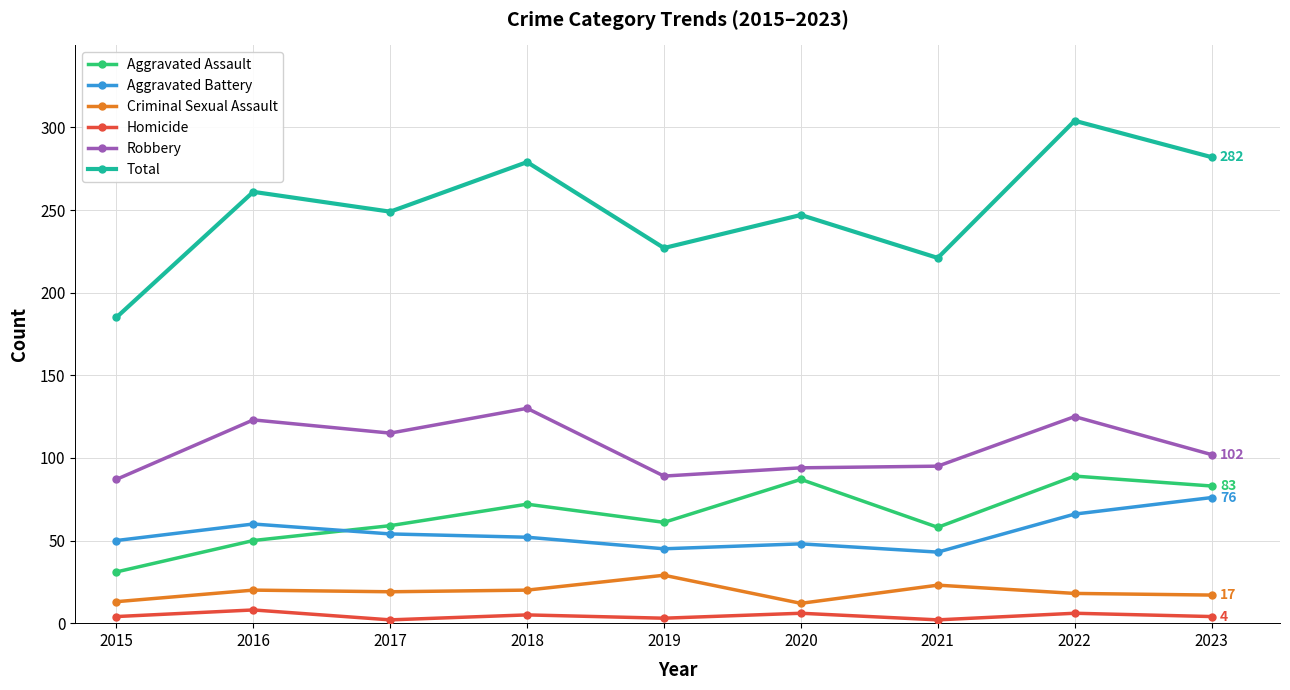

What is the total value across all series at 2020?

494